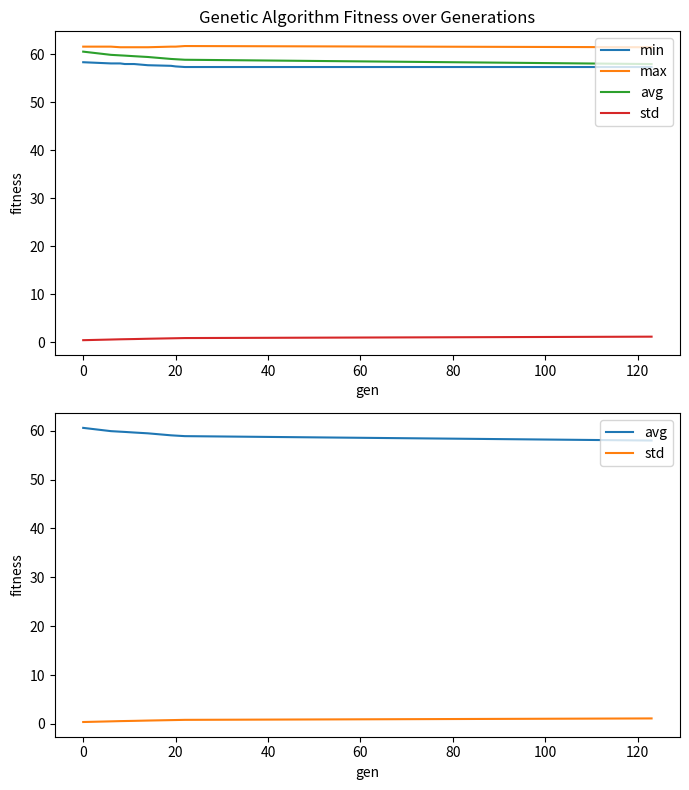

True or false: max has a value of 33.5 at 0.

False